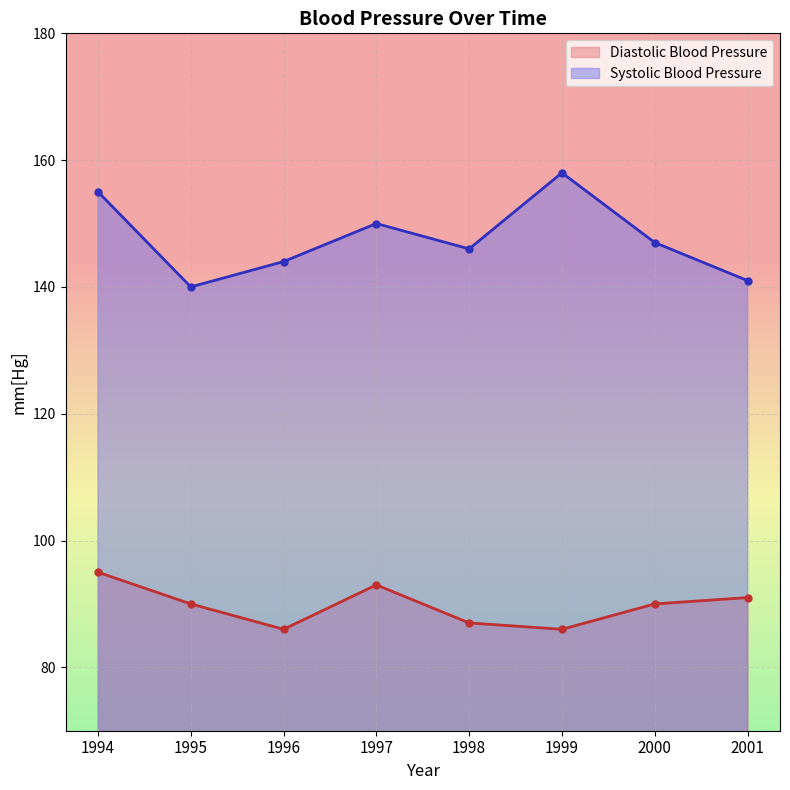

Between 1996 and 1997, which series saw the biggest shift?

Diastolic Blood Pressure